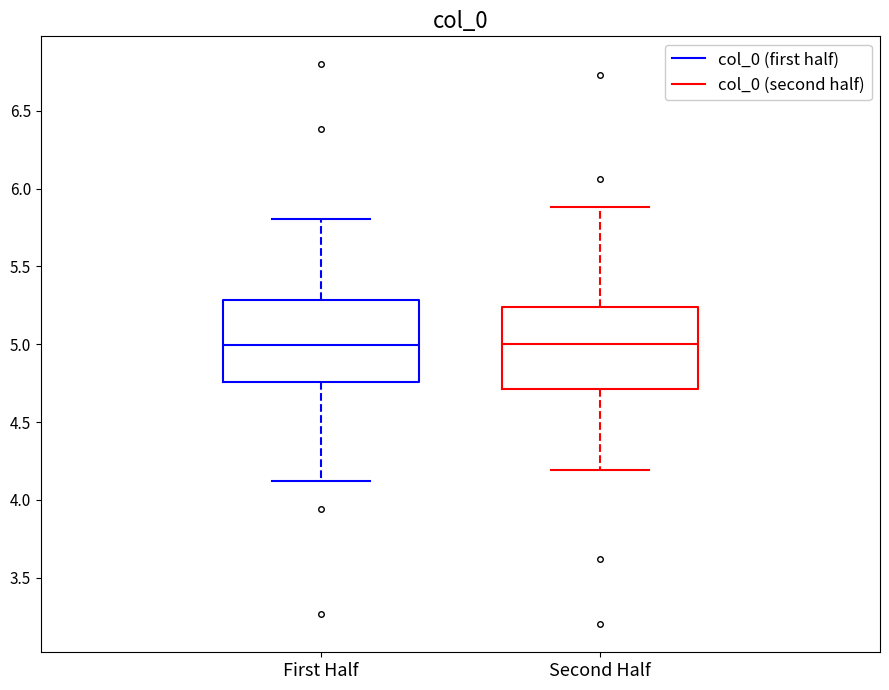

Reading left to right, read every box against the y-axis: the position of its median line, the range the box covers, and the ends of its whiskers. The values are not printed on the chart, so give them approximately, as read against the axis.

First Half: median 5.00, box 4.75 to 5.30, whiskers 4.10 to 5.80
Second Half: median 5.00, box 4.70 to 5.25, whiskers 4.20 to 5.90